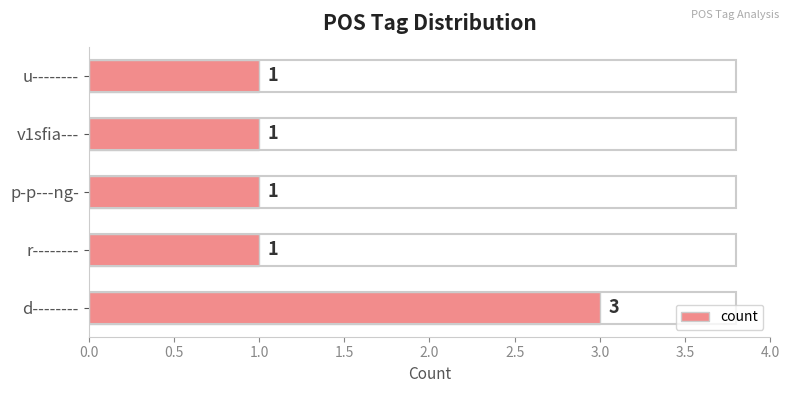

How many values are between 1 and 2?

4